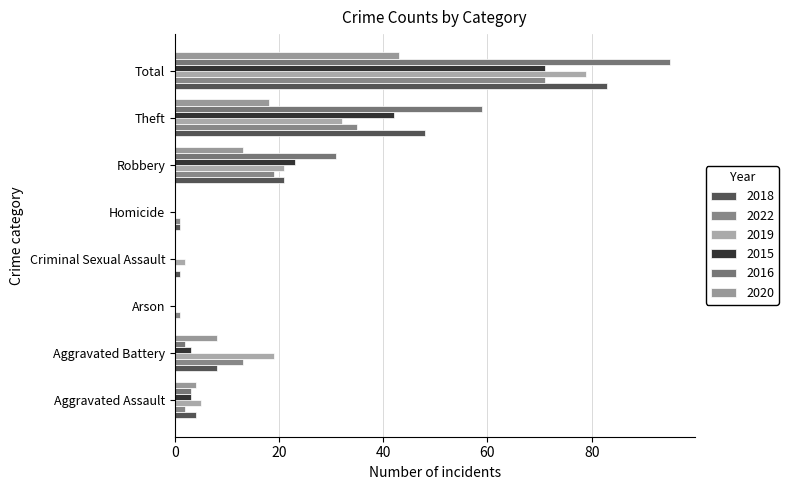

How many categories are shown in the chart?

8